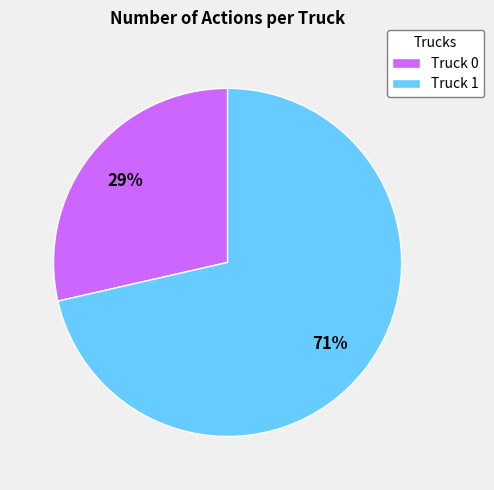

True or false: Truck 0 accounts for 39% of the total.

False